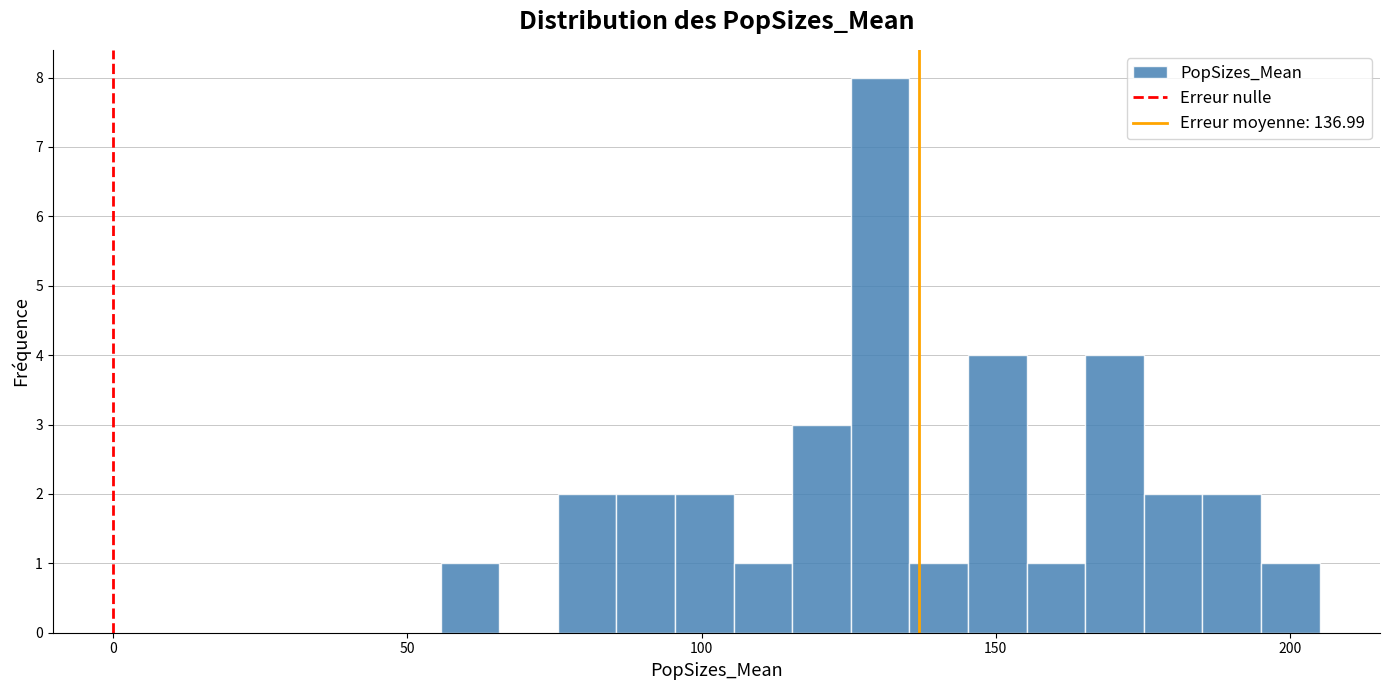

Read against the x-axis, roughly where is the centre of the tallest bar?

130